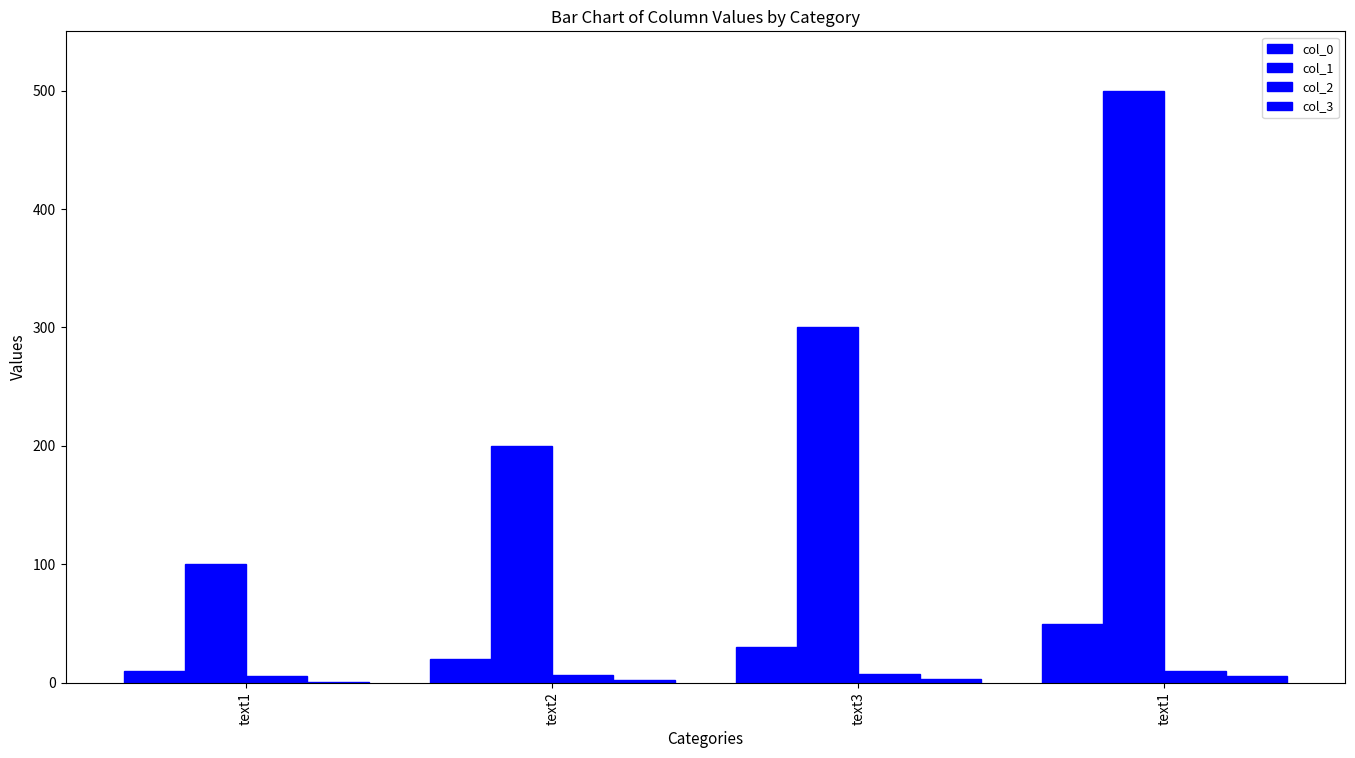

Are the bars horizontal?

No